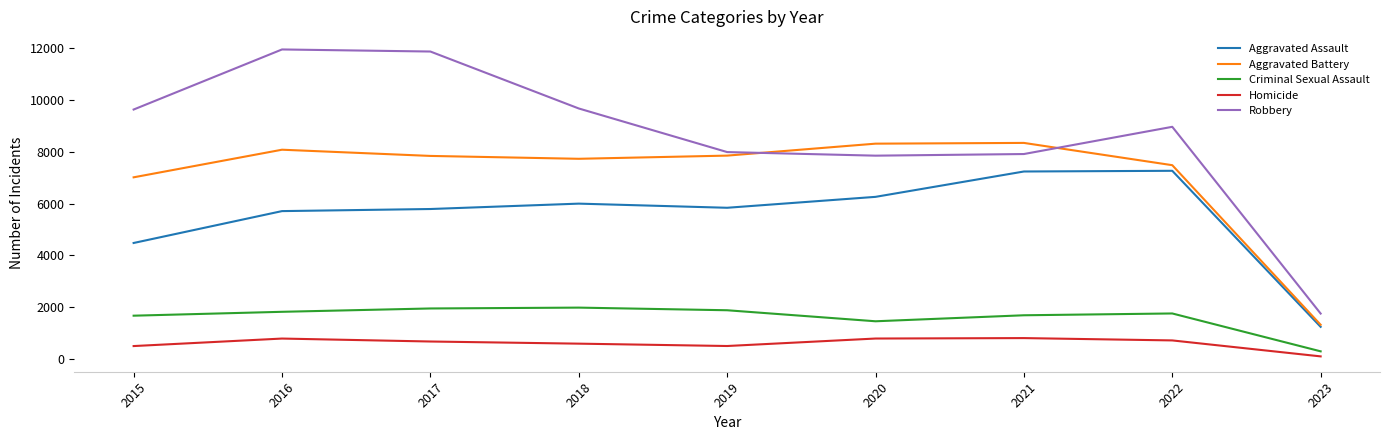

Is it true that Criminal Sexual Assault equals 1880 at 2019?

True